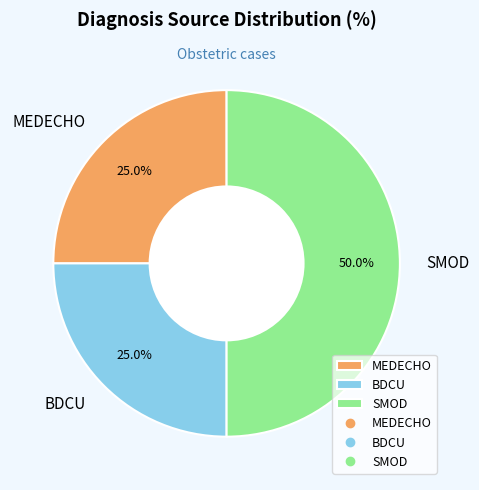

Is it true that MEDECHO is 25% of the pie?

True